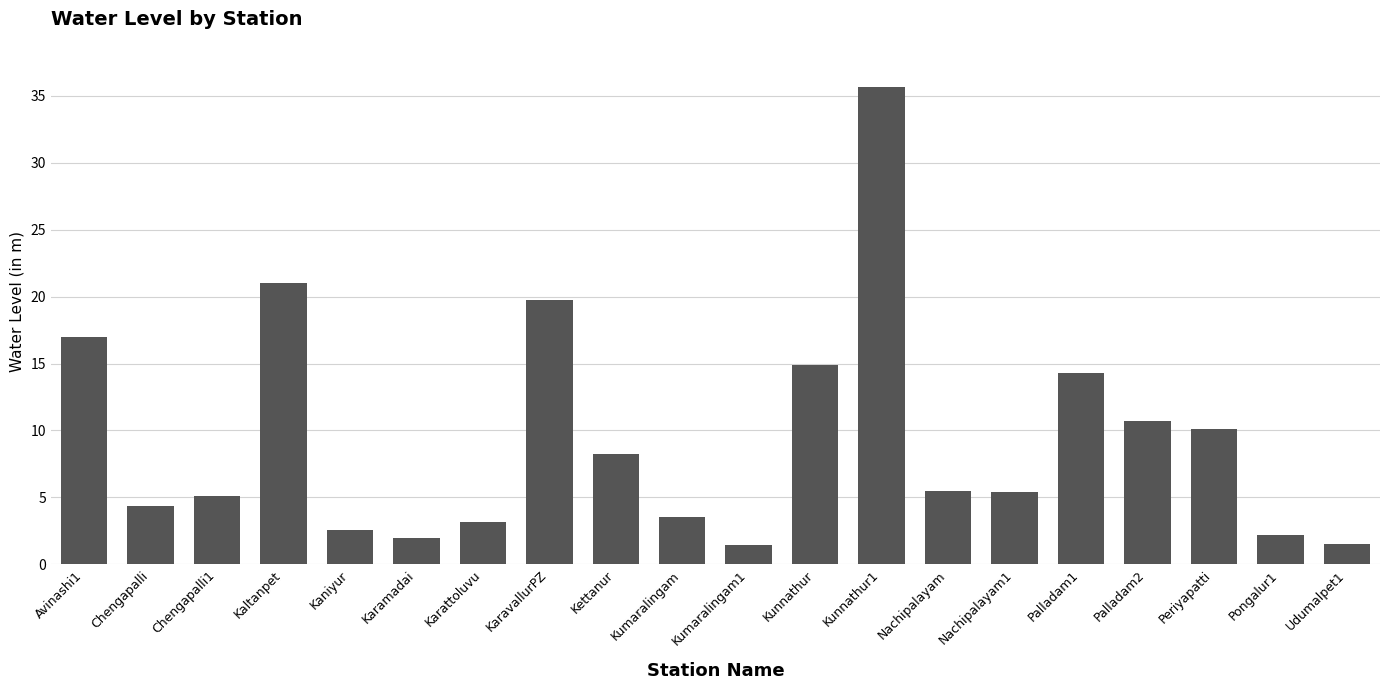

At which category does the chart reach its peak across all series?

Kunnathur1